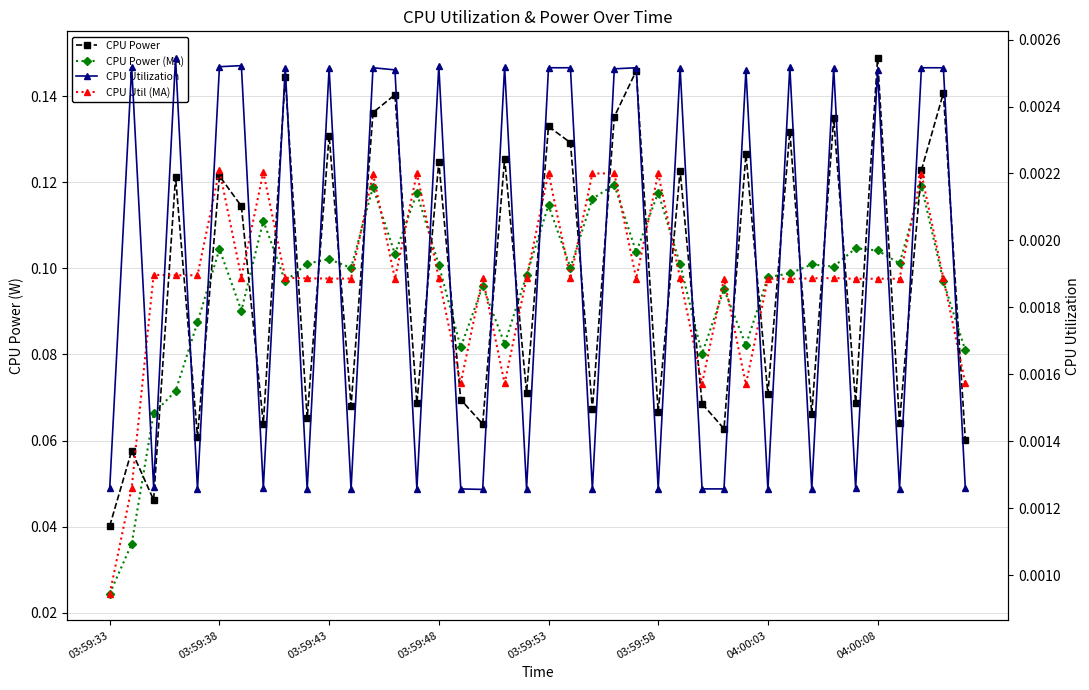

Reading right to left, list all the values displayed in this chart.

CPU Power: 0.1	0.1	0.1	0.1	0.1	0.1	0.1	0.1	0.1	0.1	0.1	0.1	0.1	0.1	0.1	0.1	0.1	0.1	0.1	0.1	0.1	0.1	0.1	0.1	0.1	0.1	0.1	0.1	0.1	0.1	0.1	0.1	0.1	0.1	0.1	0.1	0.1	0.0	0.1	0.0
CPU Power (MA): 0.1	0.1	0.1	0.1	0.1	0.1	0.1	0.1	0.1	0.1	0.1	0.1	0.1	0.1	0.1	0.1	0.1	0.1	0.1	0.1	0.1	0.1	0.1	0.1	0.1	0.1	0.1	0.1	0.1	0.1	0.1	0.1	0.1	0.1	0.1	0.1	0.1	0.1	0.0	0.0
CPU Utilization: 0.0	0.0	0.0	0.0	0.0	0.0	0.0	0.0	0.0	0.0	0.0	0.0	0.0	0.0	0.0	0.0	0.0	0.0	0.0	0.0	0.0	0.0	0.0	0.0	0.0	0.0	0.0	0.0	0.0	0.0	0.0	0.0	0.0	0.0	0.0	0.0	0.0	0.0	0.0	0.0
CPU Util (MA): 0.0	0.0	0.0	0.0	0.0	0.0	0.0	0.0	0.0	0.0	0.0	0.0	0.0	0.0	0.0	0.0	0.0	0.0	0.0	0.0	0.0	0.0	0.0	0.0	0.0	0.0	0.0	0.0	0.0	0.0	0.0	0.0	0.0	0.0	0.0	0.0	0.0	0.0	0.0	0.0